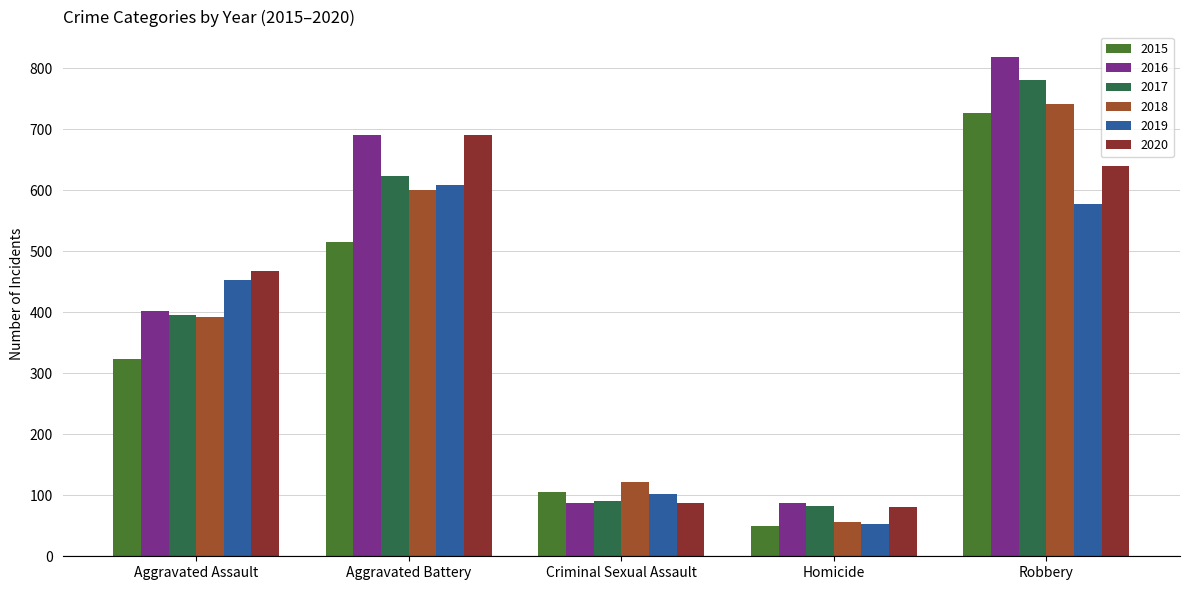

Is it true that 2020 equals 654 at Aggravated Assault?

False